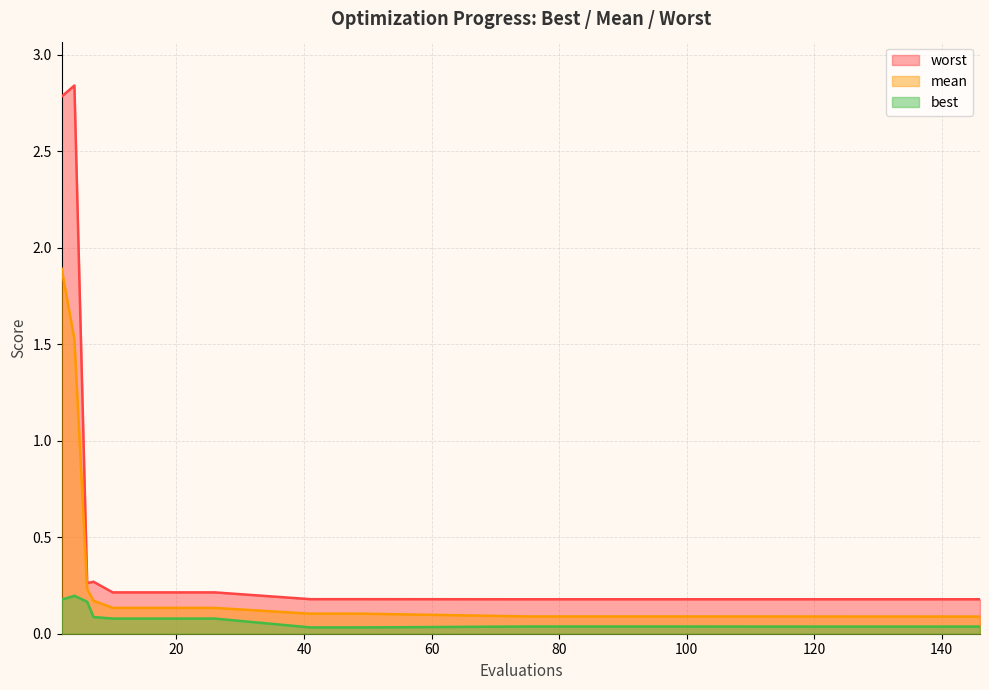

What is the value of the mean point at the 19th from the left?

0.1